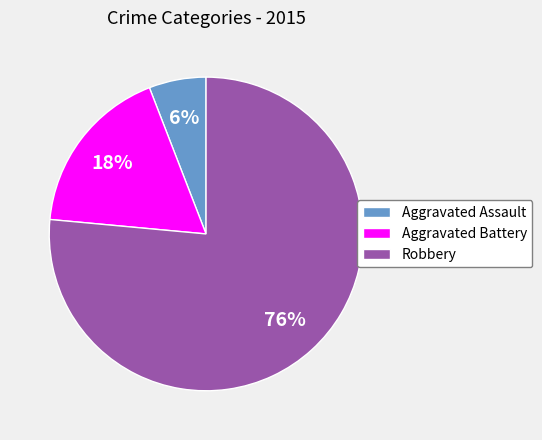

Count the number of slices in the pie.

3